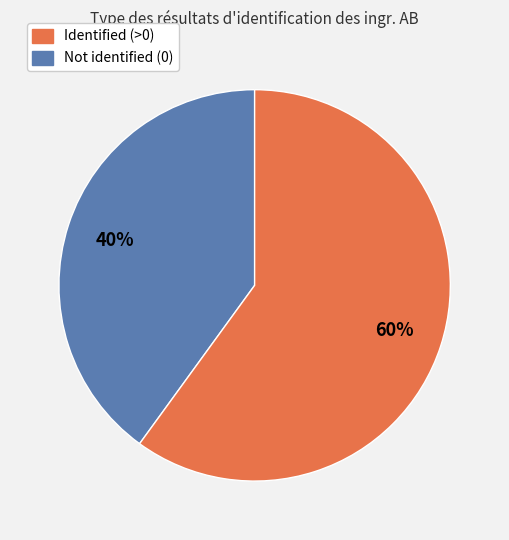

Is there a majority slice in this chart?

Yes